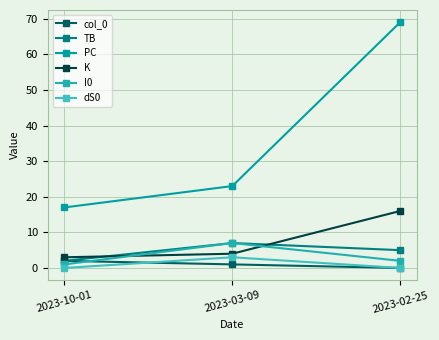

Reading left to right, what are all the values shown in this chart?

col_0: 2023-10-01=2	2023-03-09=1	2023-02-25=0
TB: 2023-10-01=2	2023-03-09=7	2023-02-25=5
PC: 2023-10-01=17	2023-03-09=23	2023-02-25=69
K: 2023-10-01=3	2023-03-09=4	2023-02-25=16
I0: 2023-10-01=1	2023-03-09=7	2023-02-25=2
dS0: 2023-10-01=0	2023-03-09=3	2023-02-25=0